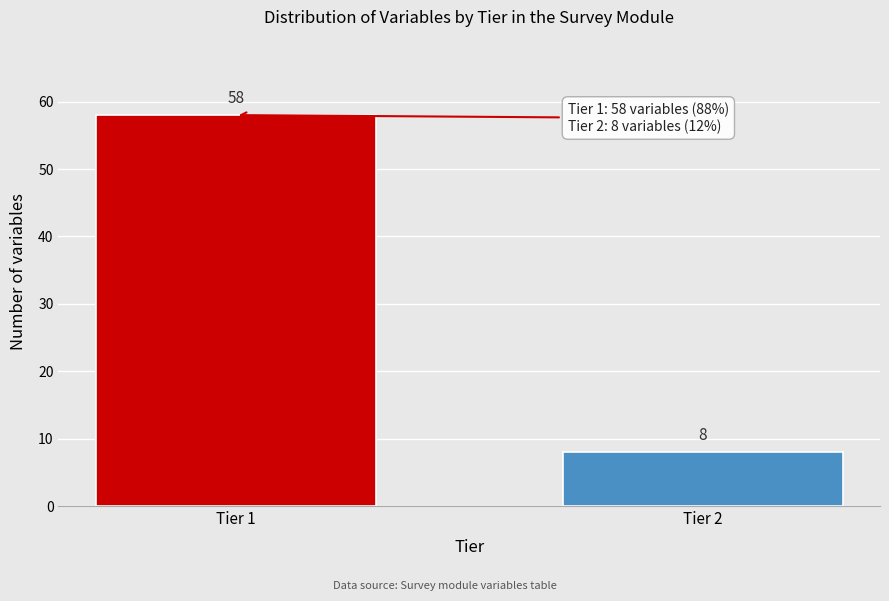

Reading right to left, extract all data points from this chart.

Tier 2=8	Tier 1=58